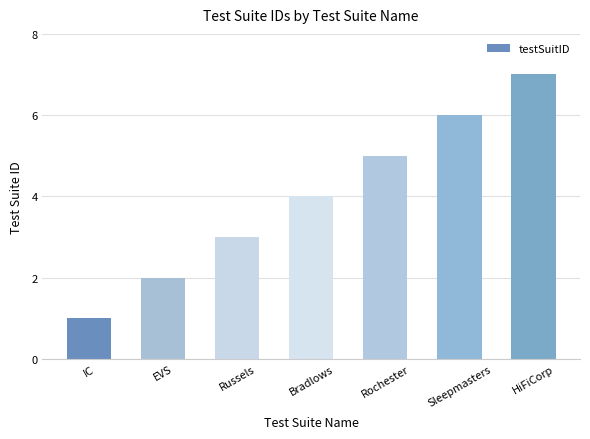

What is the greatest value displayed?

7